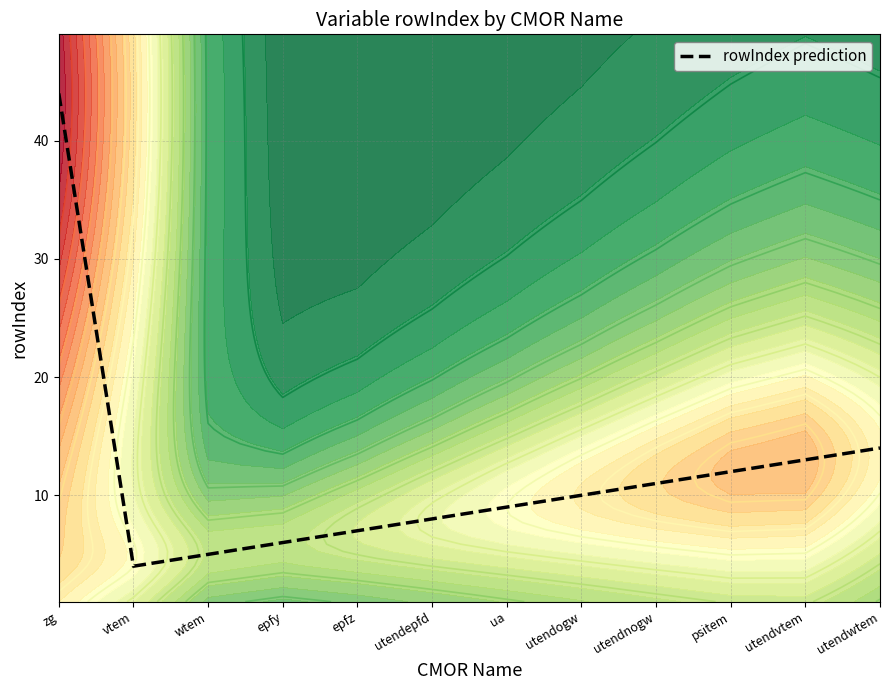

How many distinct data groups are displayed?

1